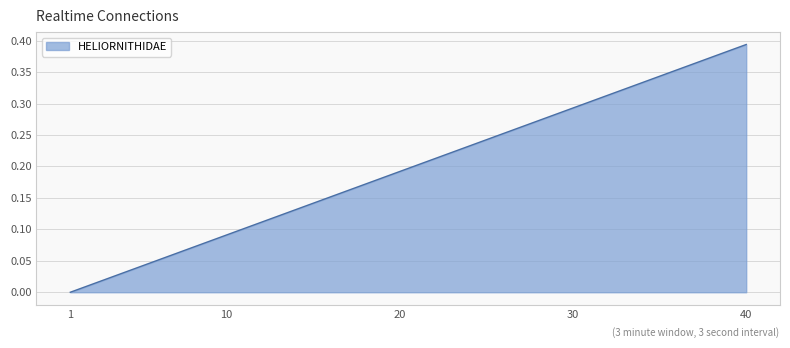

True or false: the data has more than 1 interior local peaks.

False